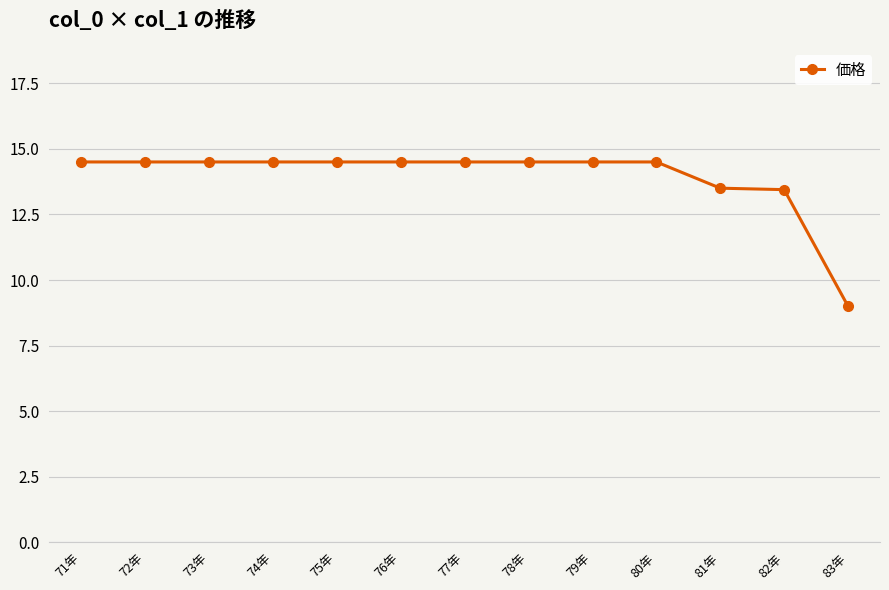

How many values exceed 14?

10